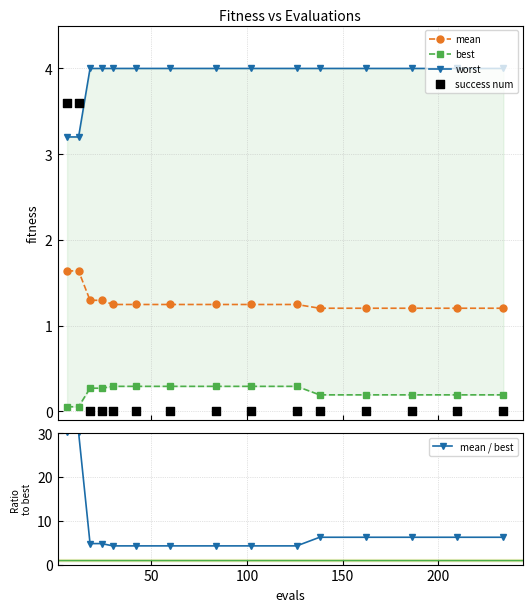

At how many categories does at least one series exceed 11?

2